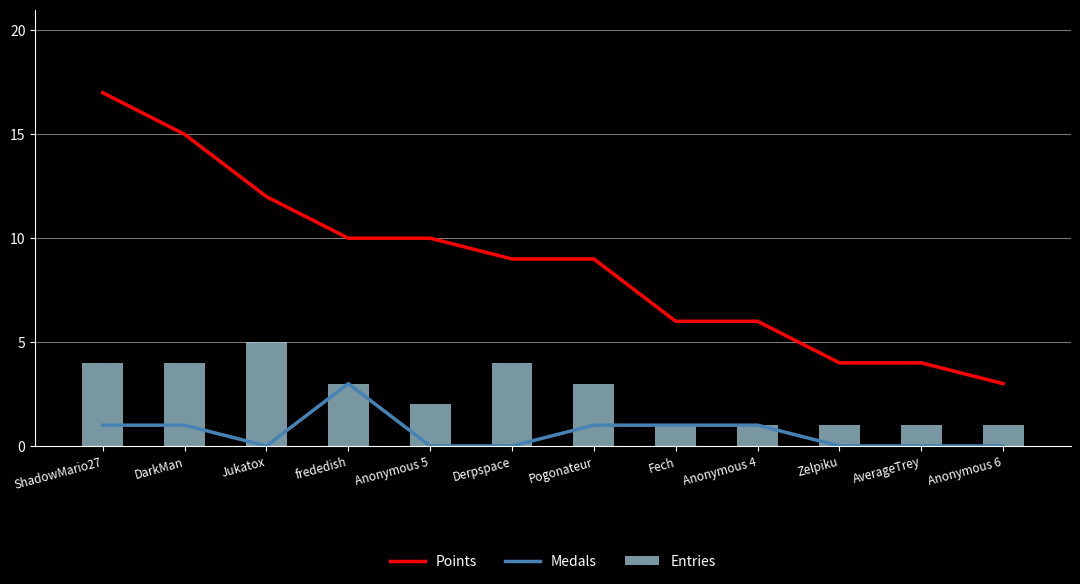

At how many categories does at least one series exceed 12?

2